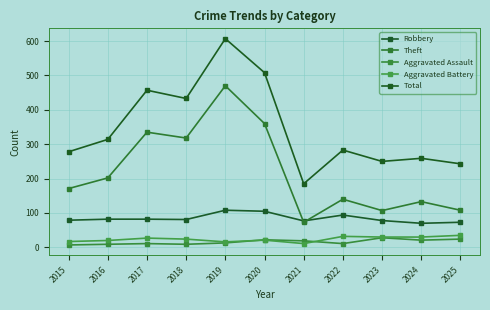

What is the difference between the Total values at 2017 and 2022?

174